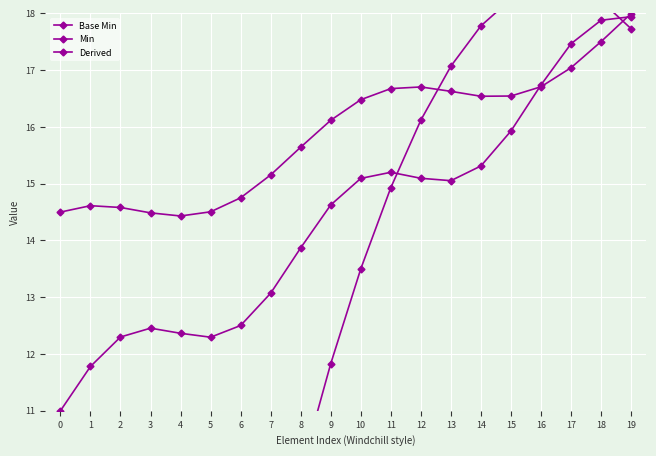

List the series in order of their overall mean, lowest first.

Derived, Base Min, Min